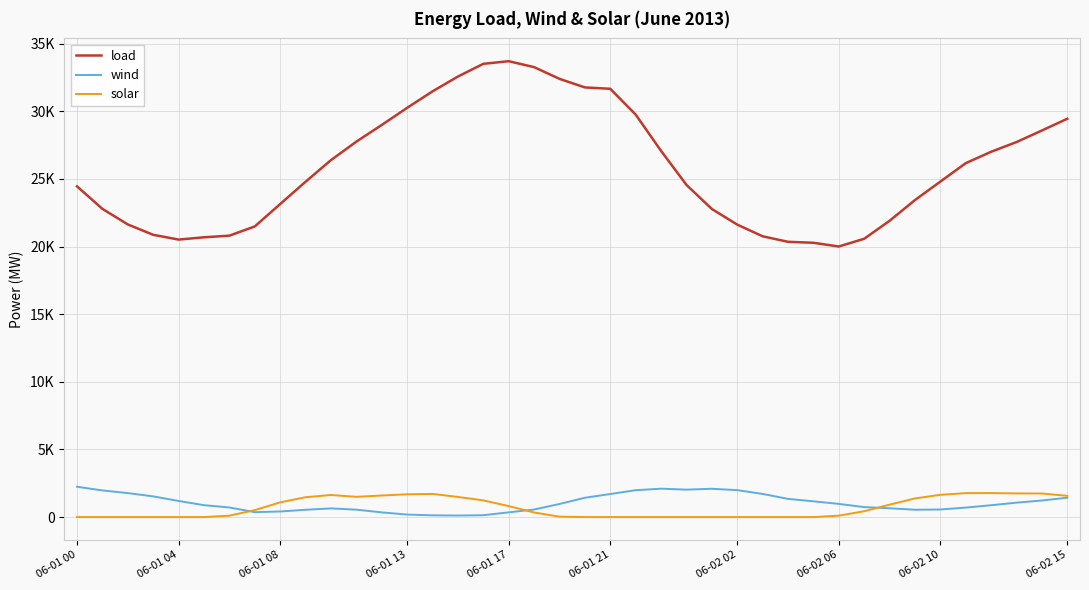

At which category is the sum across all series the highest?

16